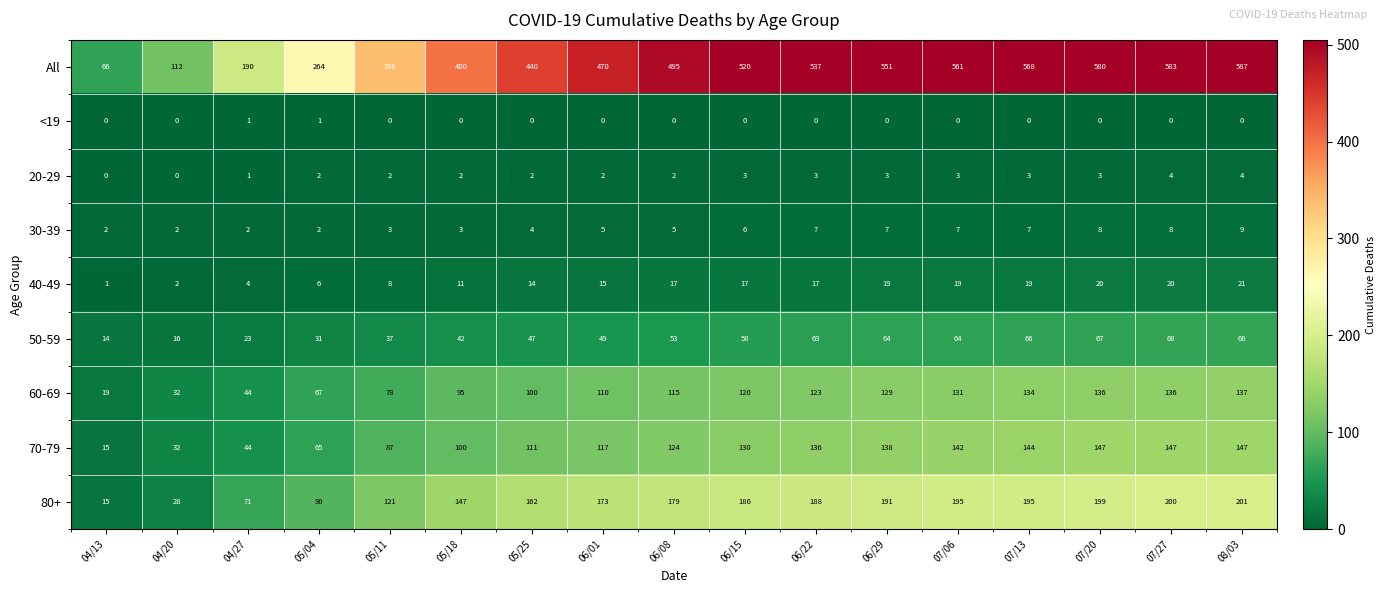

Is it true that <19 equals 0 at 07/06?

True